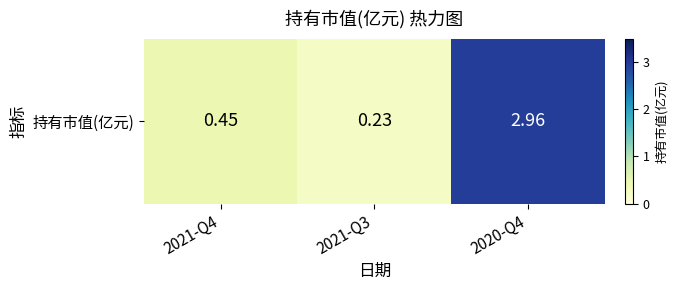

Reading right to left, what are all the values shown in this chart?

3.0	0.2	0.5